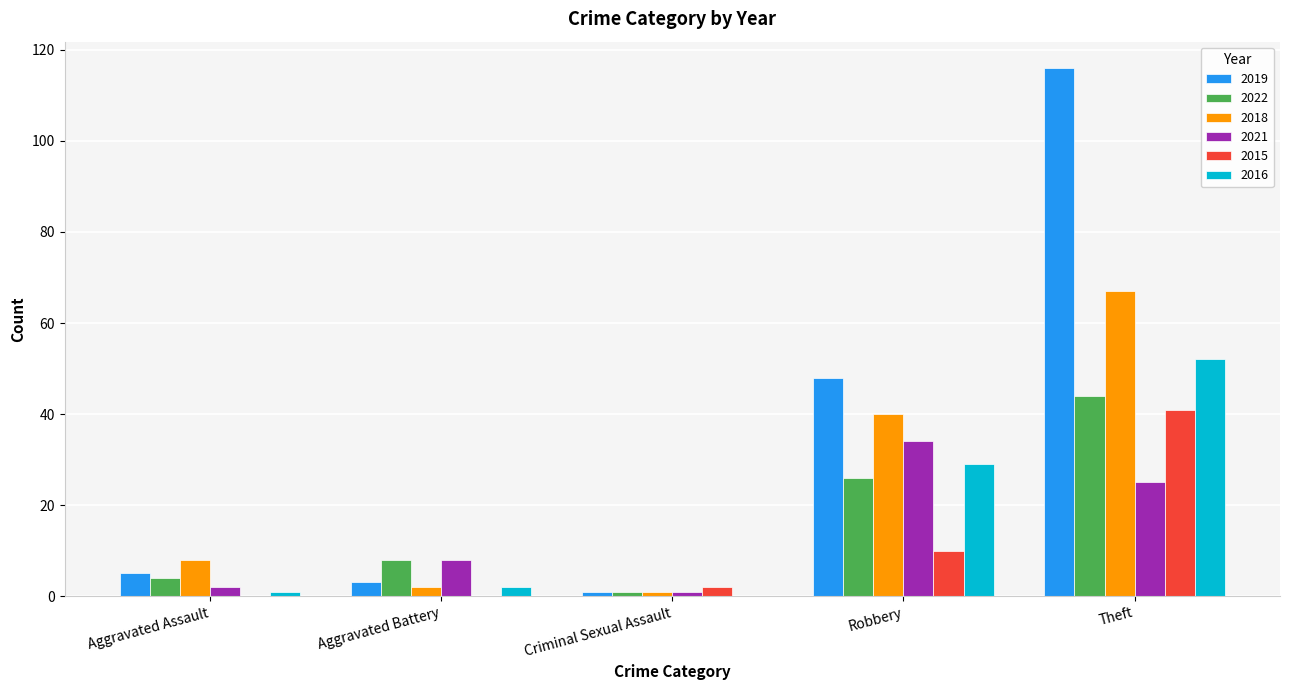

Are the bars grouped side by side (vs. stacked)?

Yes